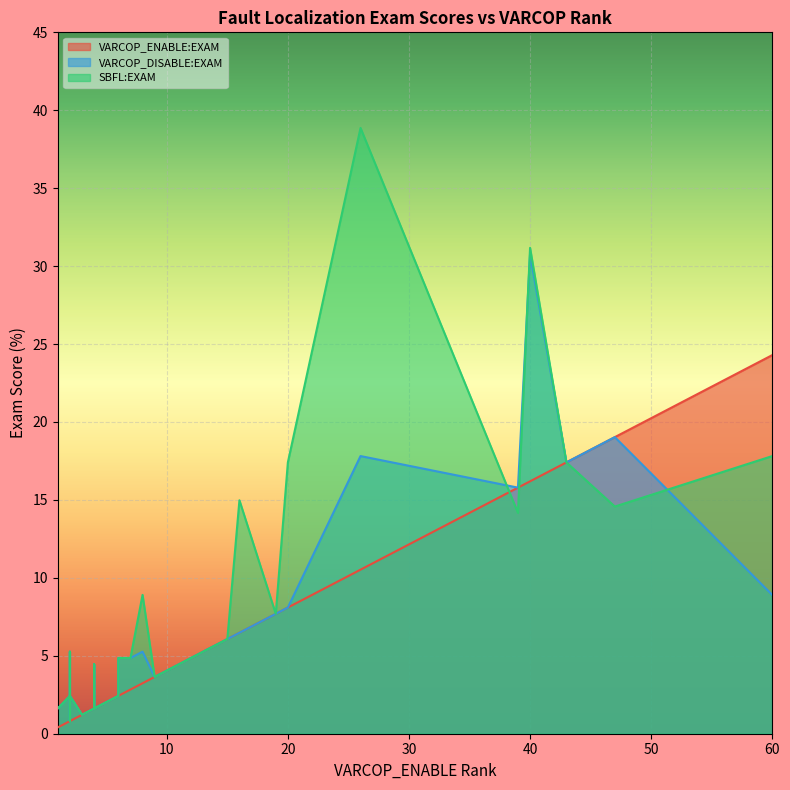

The value of VARCOP_DISABLE:EXAM at 13 is 6.5. True or false?

True